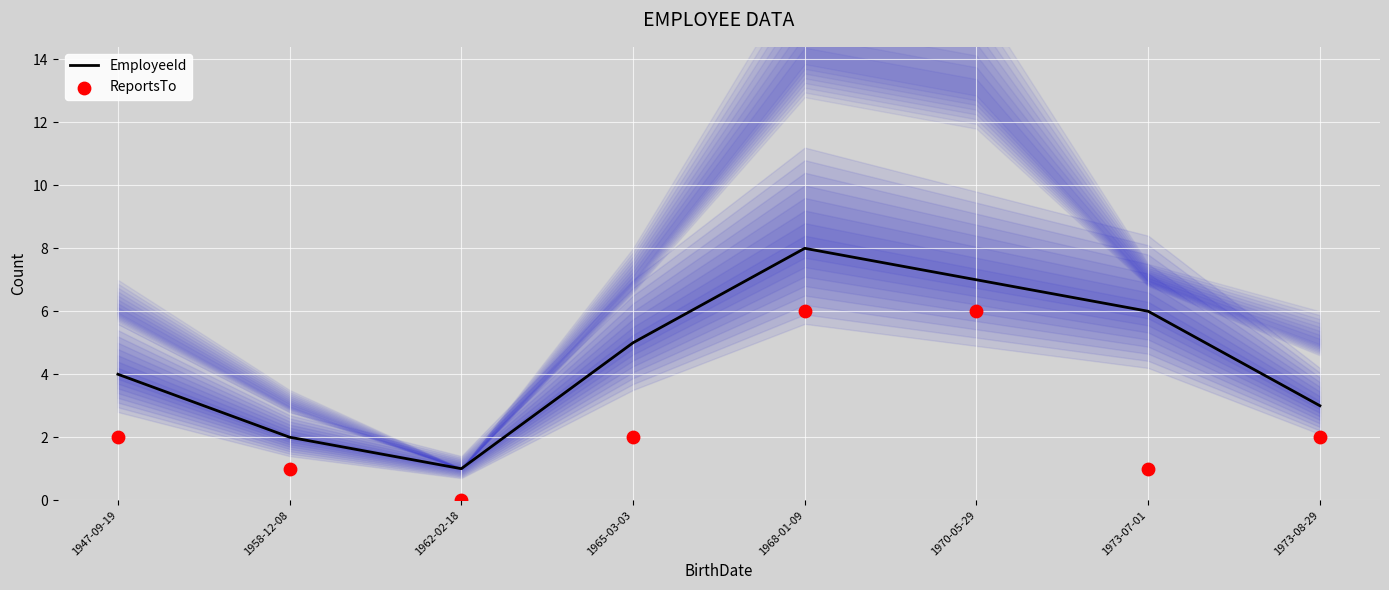

At how many categories does at least one series exceed 6?

2